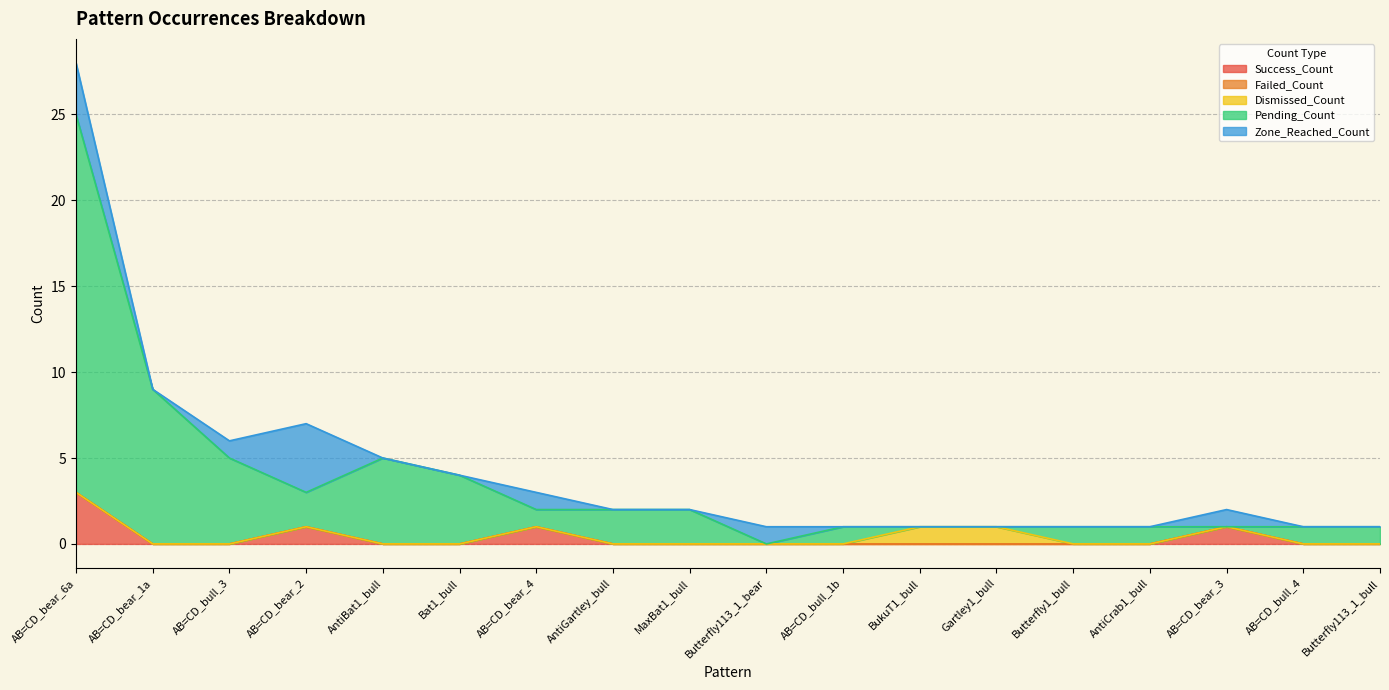

List the series in order of their peak value, highest first.

Pending_Count, Zone_Reached_Count, Success_Count, Dismissed_Count, Failed_Count